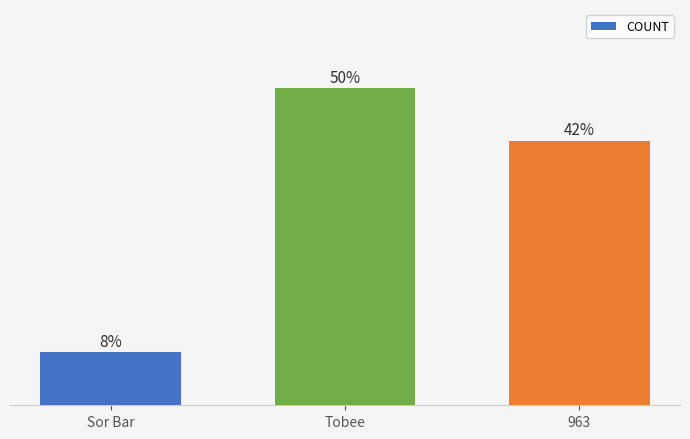

List the labels in order of value, largest first.

Tobee, 963, Sor Bar